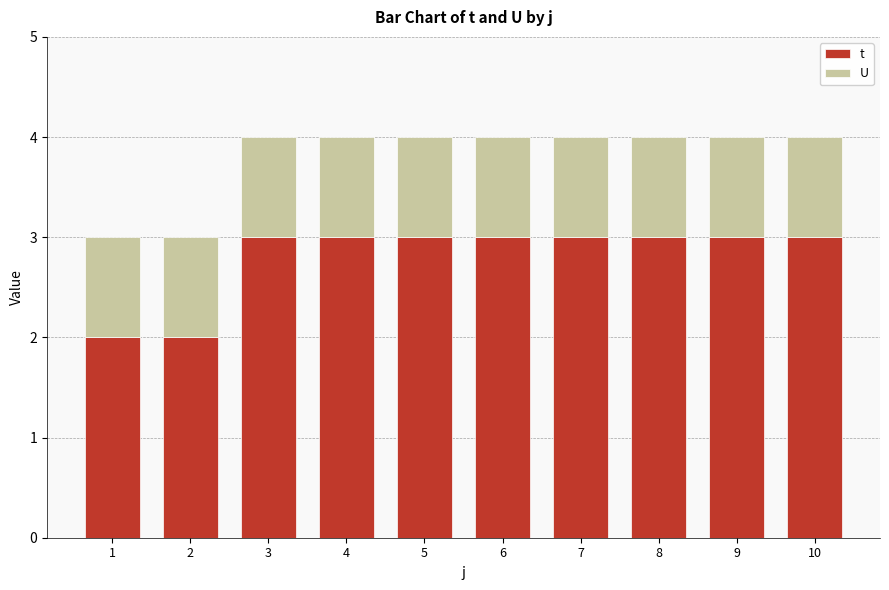

The t series shows 3 at 5. True or false?

True